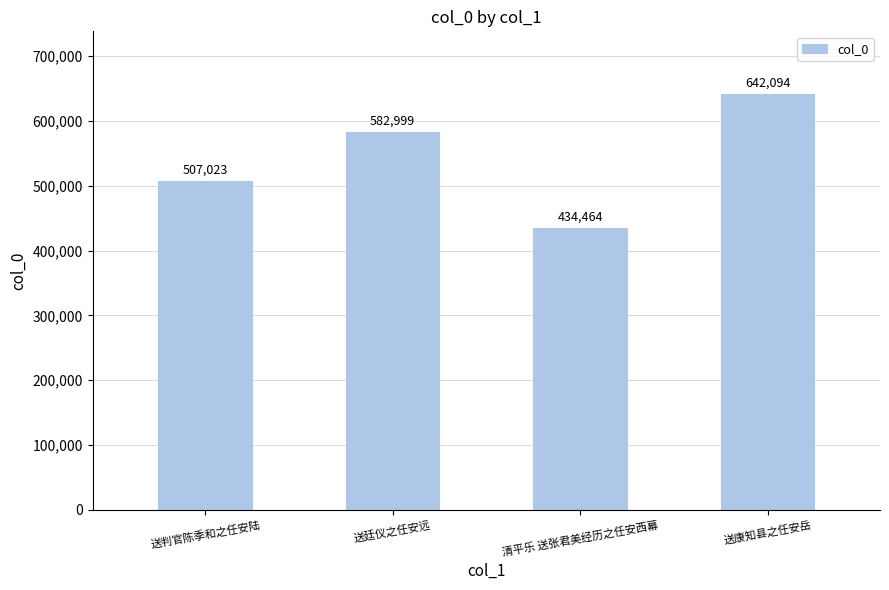

At which label is the value closest to 538279?

送判官陈季和之任安陆